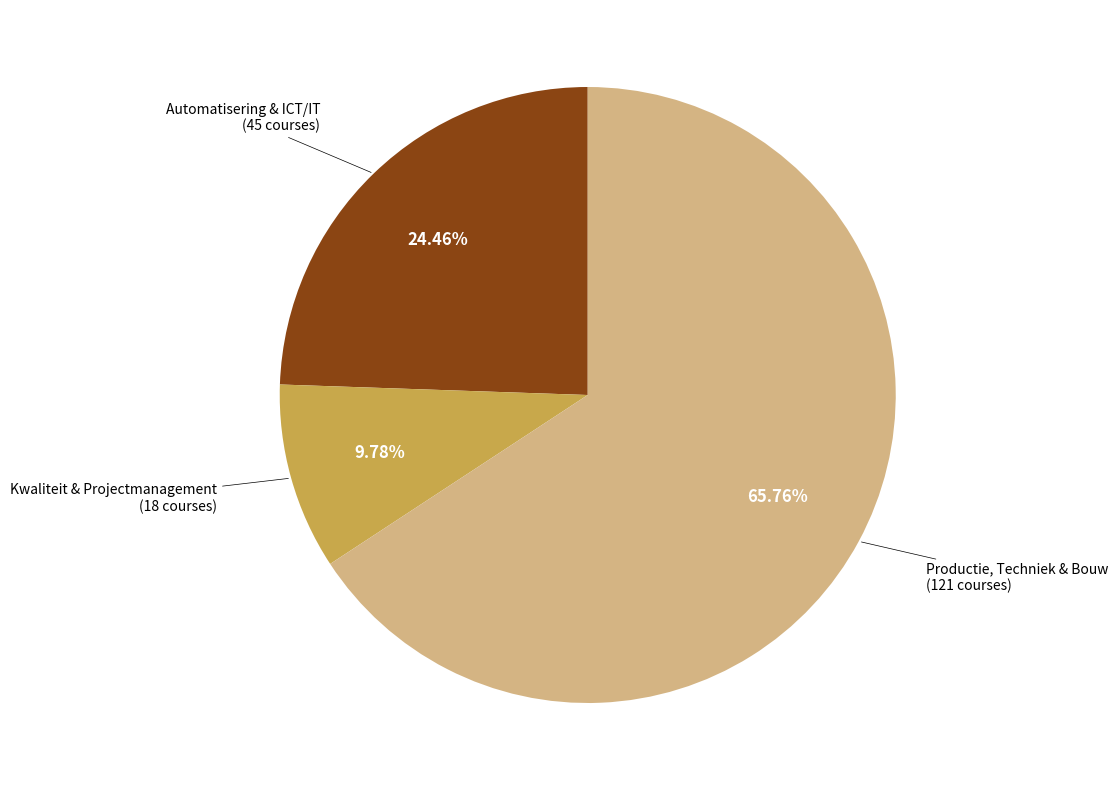

Is there a majority slice in this chart?

Yes